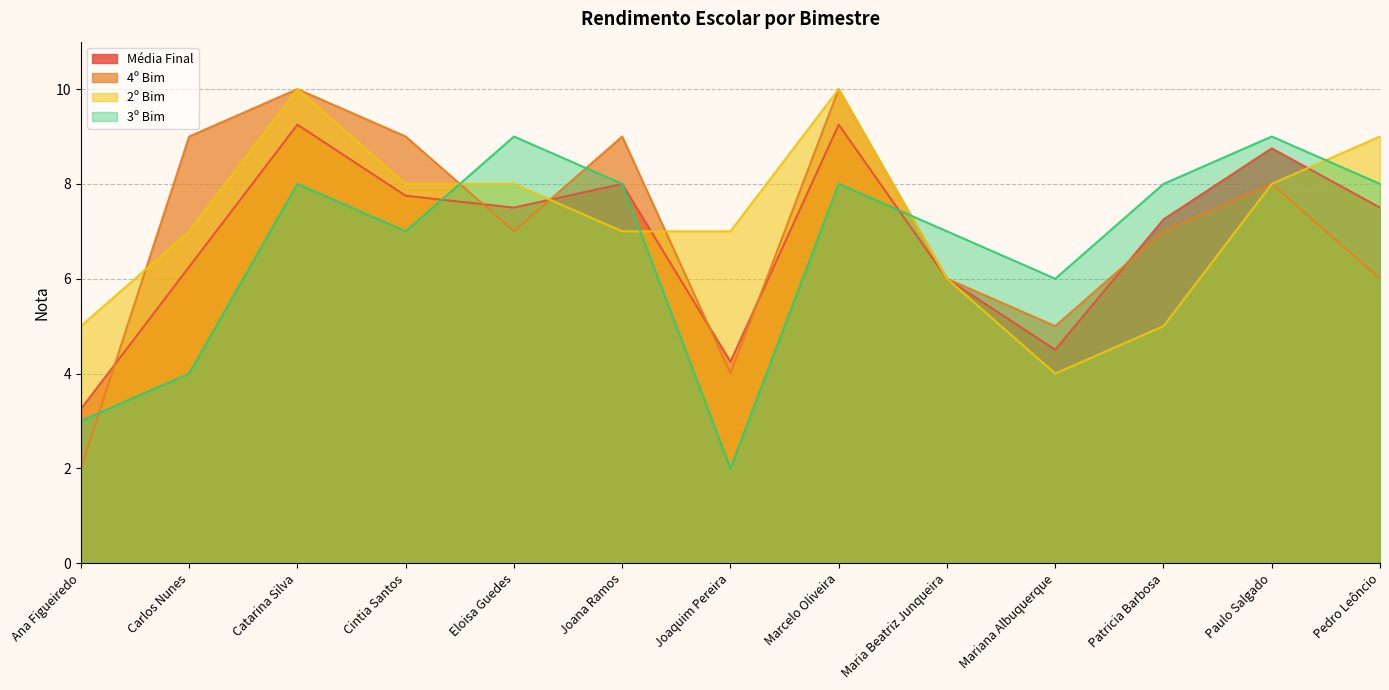

Is the value of Média Final at Eloisa Guedes greater than the value of 3º Bim at Cintia Santos?

Yes